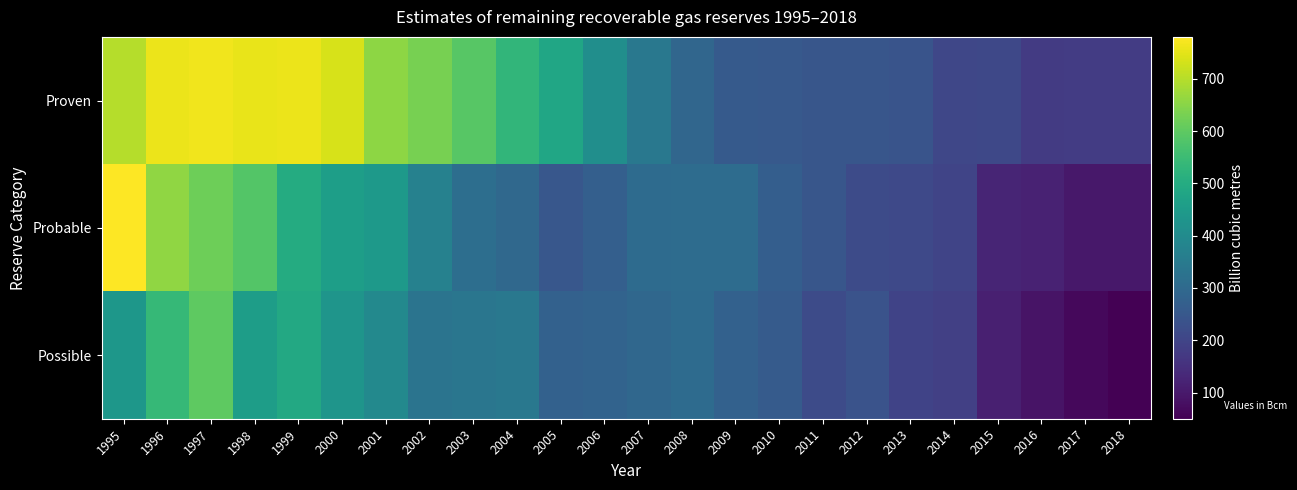

What is the smallest value displayed?

50